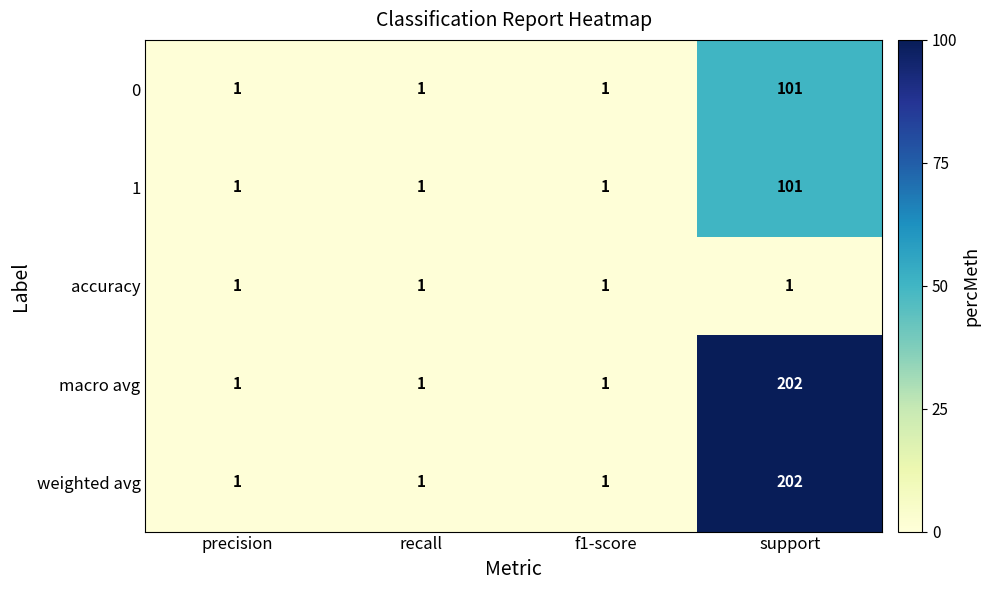

What is the total value across all series at recall?

5